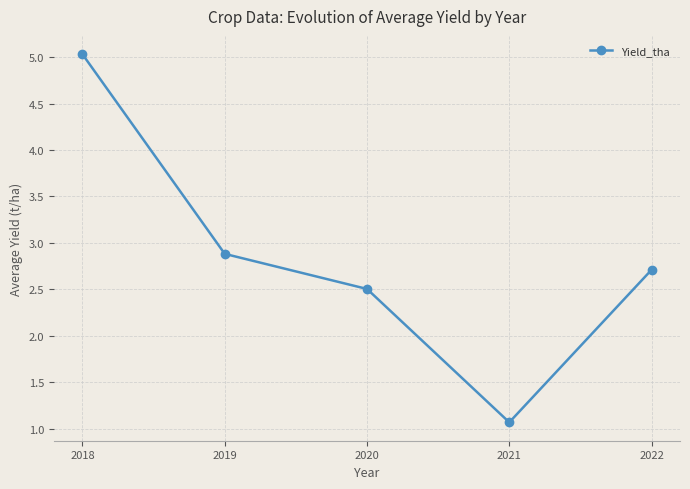

Rank the categories by value from highest to lowest.

2018, 2019, 2022, 2020, 2021